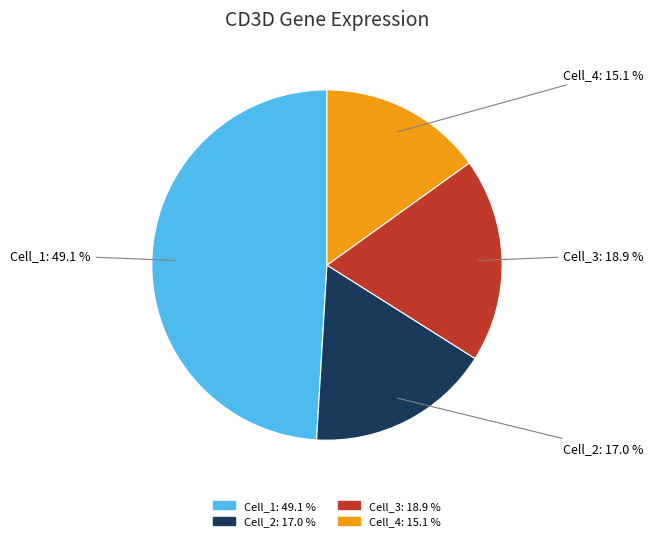

What is the largest slice in the pie chart?

Cell_1